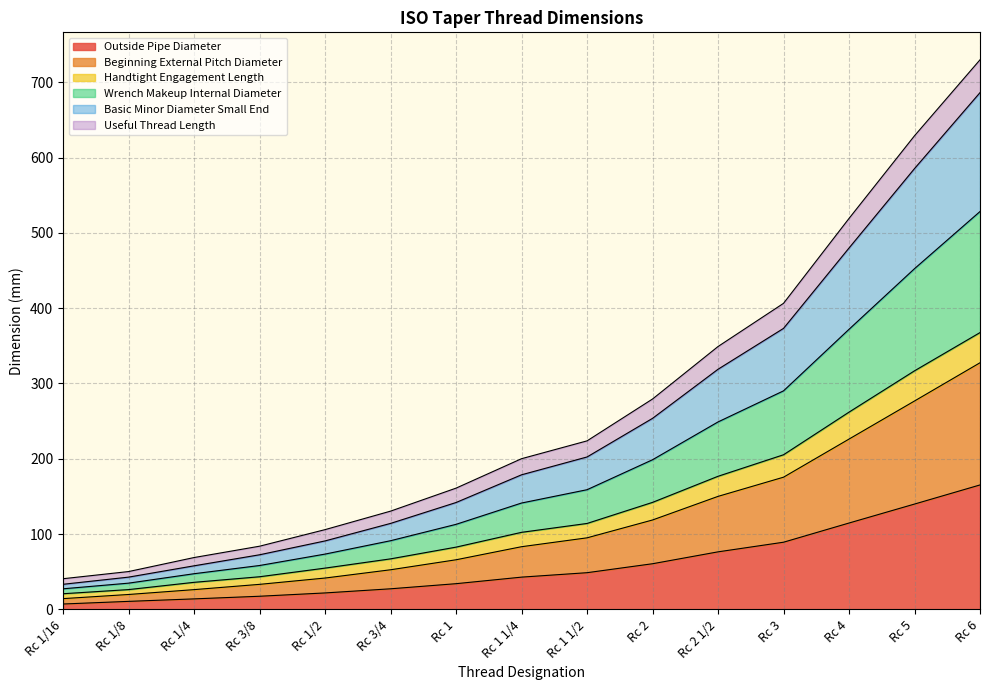

List the labels in order of Beginning External Pitch Diameter value, largest first.

Rc 6, Rc 5, Rc 4, Rc 3, Rc 2 1/2, Rc 2, Rc 1 1/2, Rc 1 1/4, Rc 1, Rc 3/4, Rc 1/2, Rc 3/8, Rc 1/4, Rc 1/8, Rc 1/16